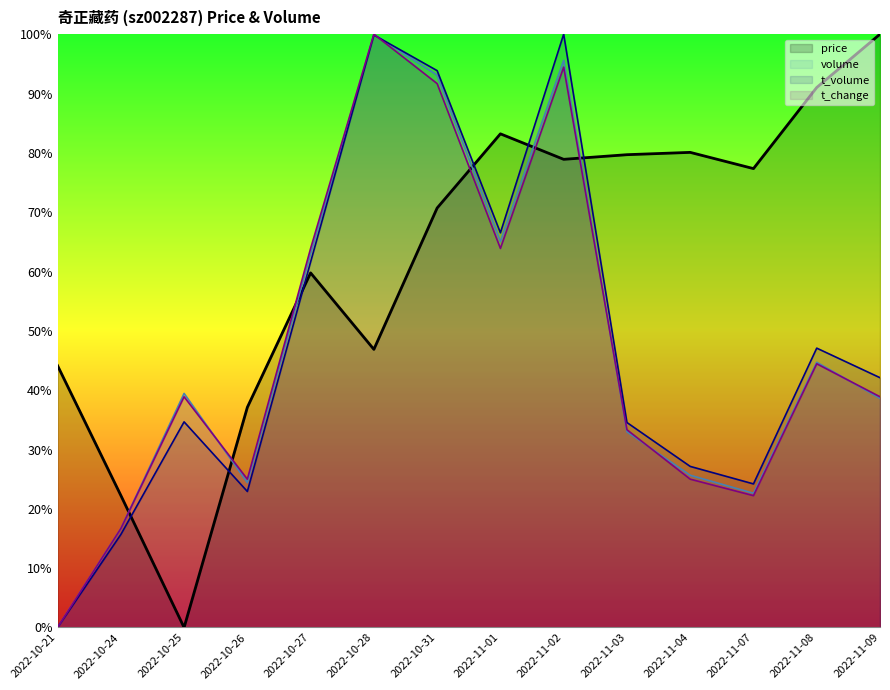

Between 2022-10-31 and 2022-10-27, which is larger?

2022-10-31